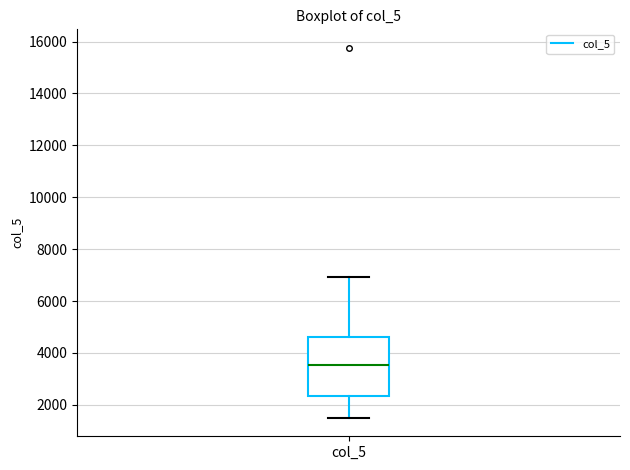

Transcribe this box plot: give where the median line is, the range the box spans, and where the two whiskers end, as read against the y-axis. The values are not printed on the chart, so give them approximately, as read against the axis.

median 3600, box 2400 to 4600, whiskers 1600 to 7000